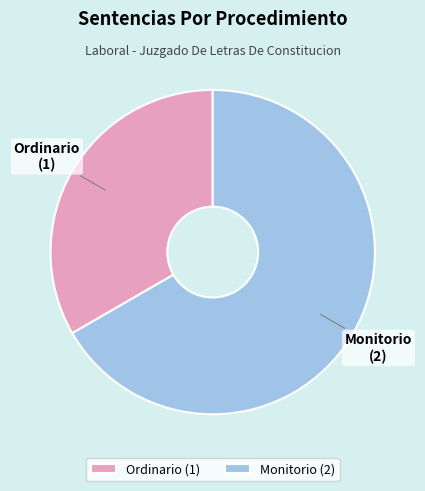

Which category has the biggest portion of the pie?

Monitorio